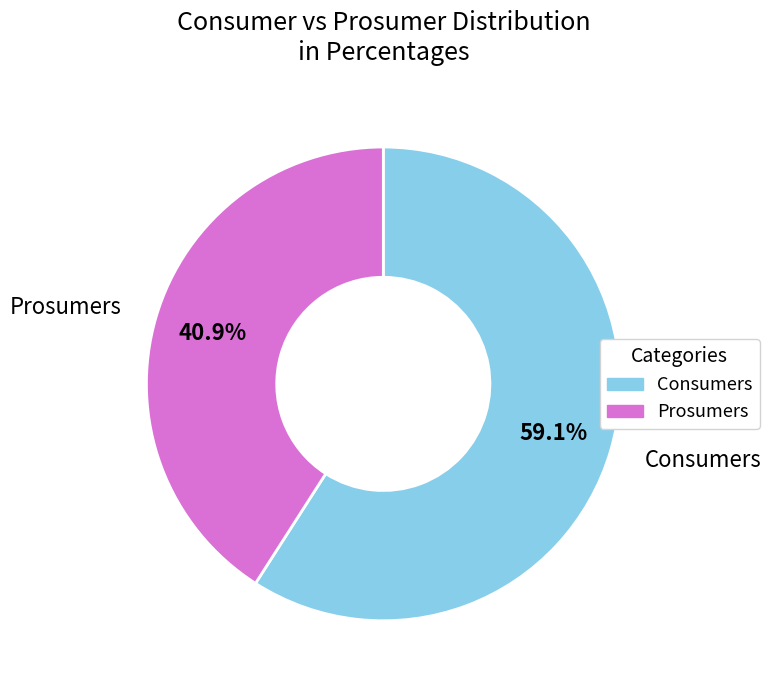

Rank the categories by value from highest to lowest.

Consumers, Prosumers